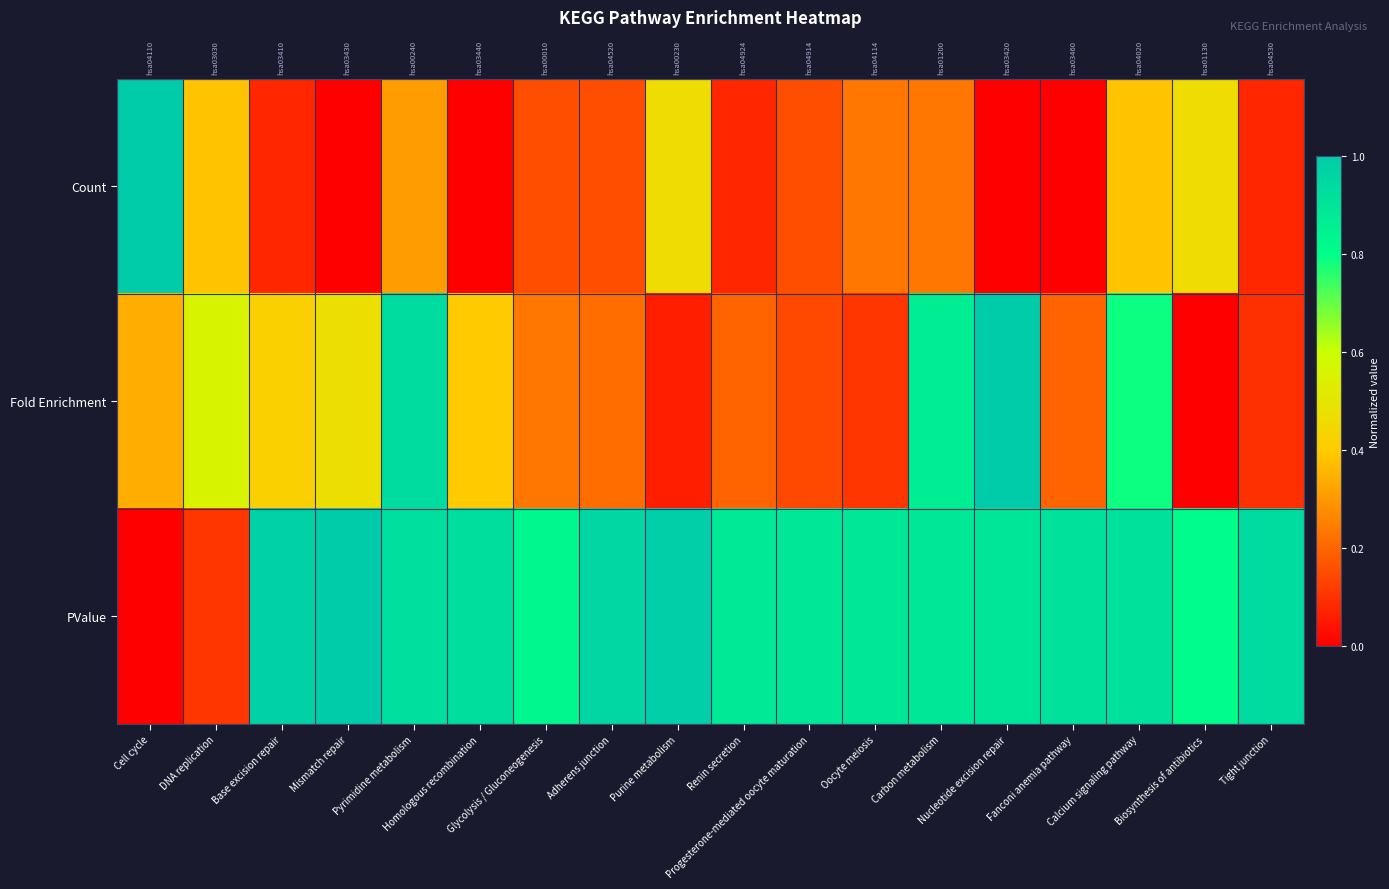

What is the spread (max minus min) of values at DNA replication?

0.4